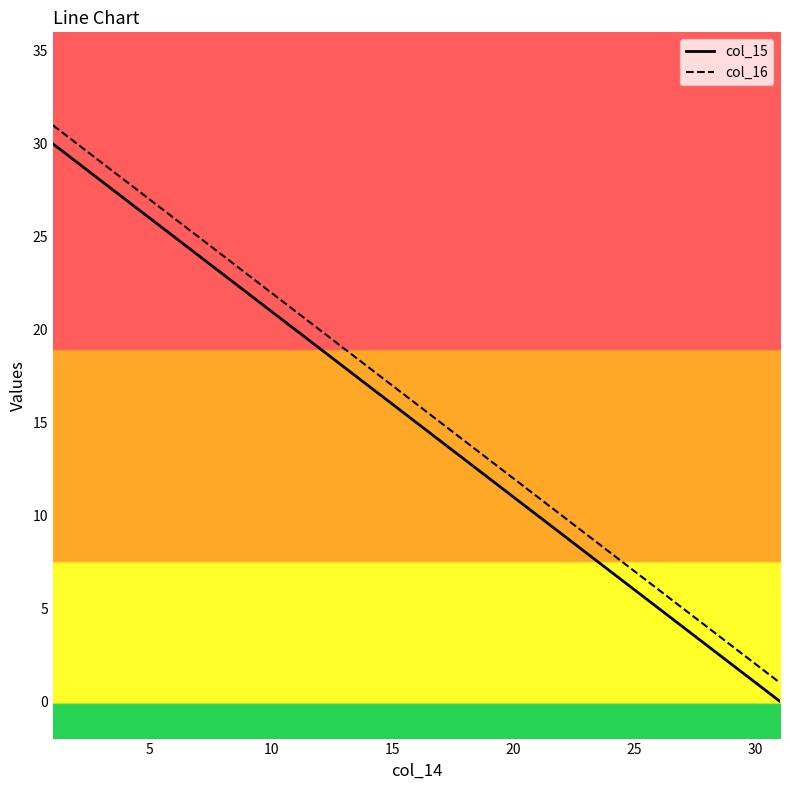

True or false: col_16 and col_15 cross at least once.

False